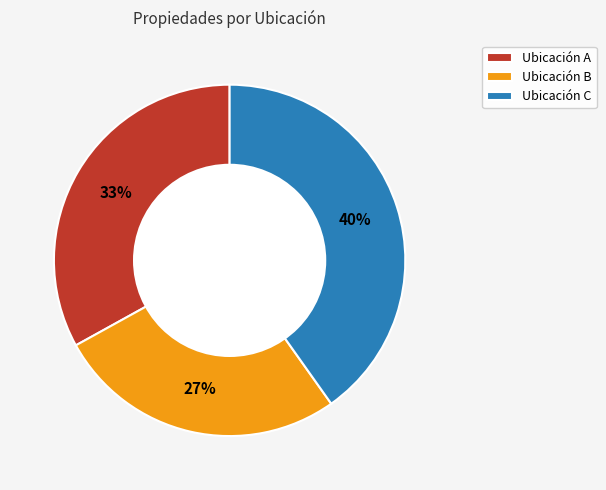

To the nearest percent, what portion does Ubicación A represent?

33%